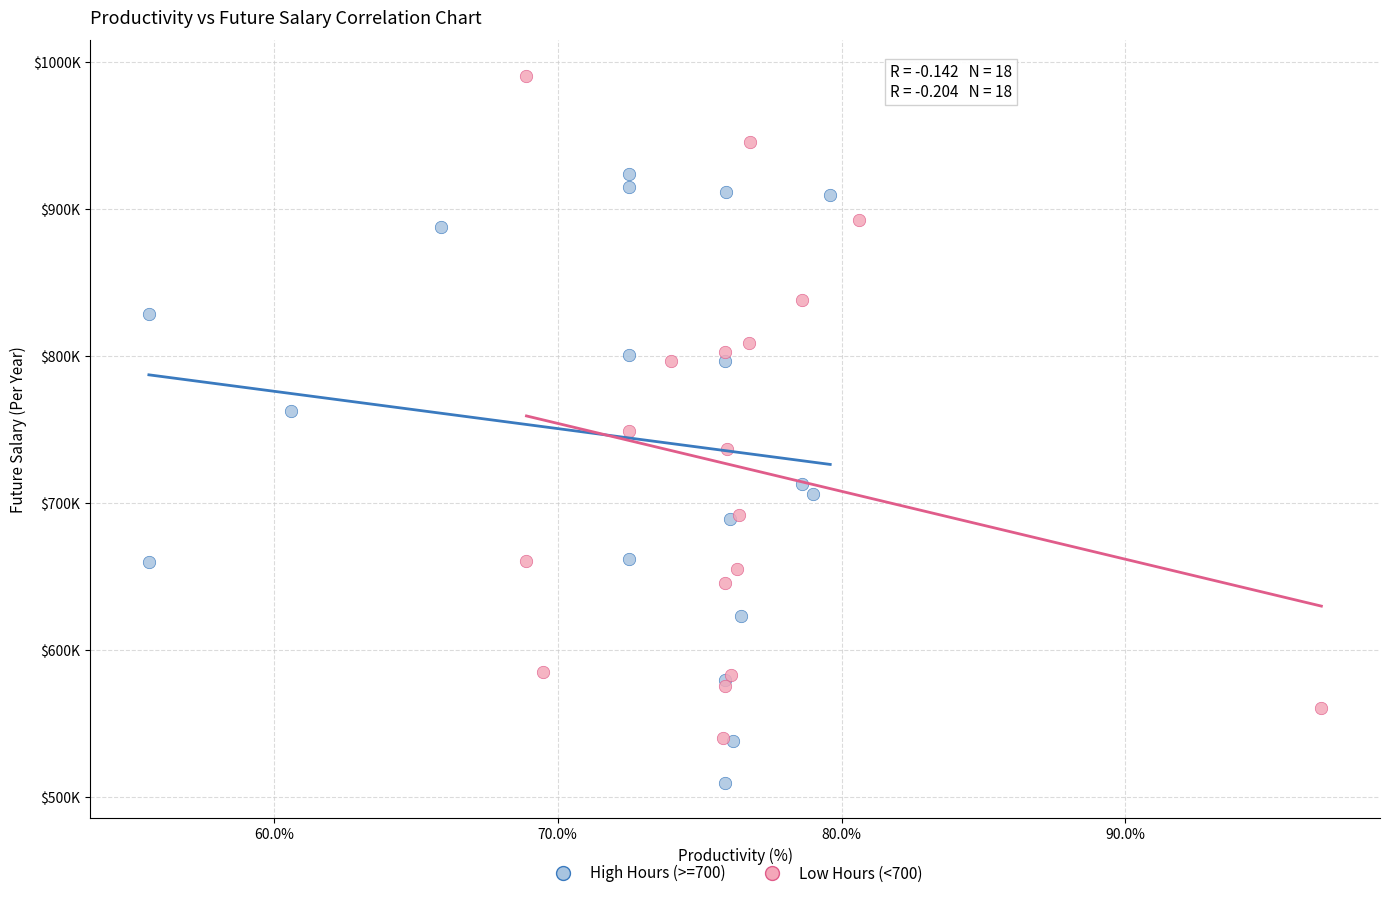

Which series reaches the maximum Y coordinate?

Low Hours (<700)